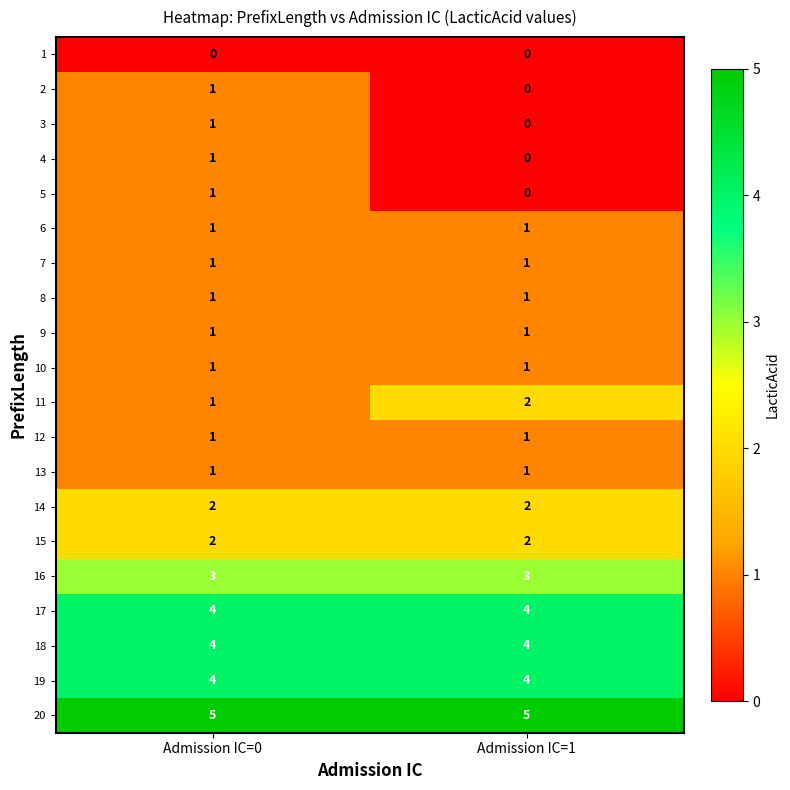

The value of 15 at Admission IC=1 is 3. True or false?

False